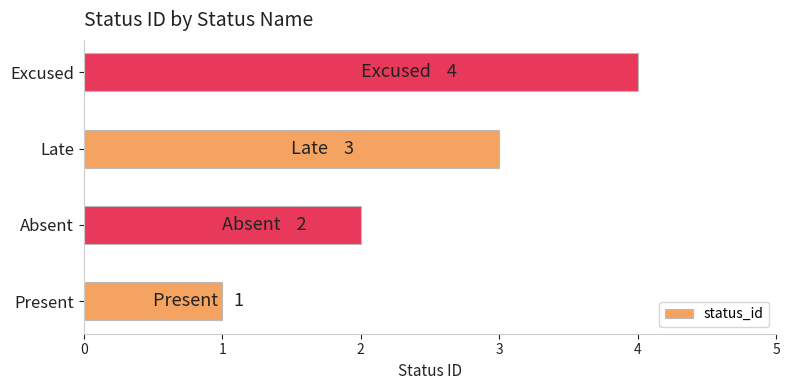

What is the ratio of the value at Present to the value at Late?

0.3